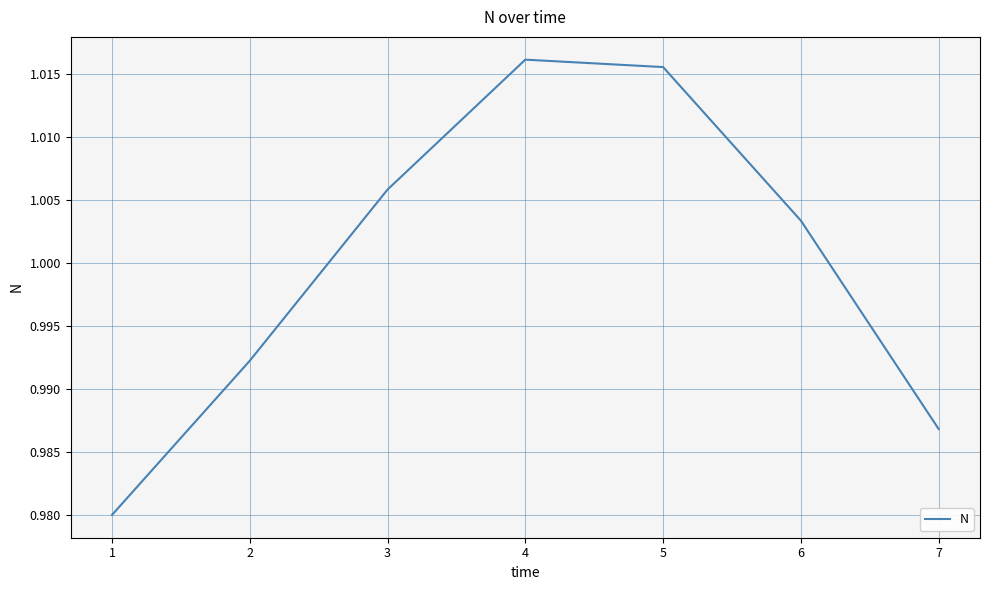

List the labels in order of value, smallest first.

1, 7, 2, 6, 3, 5, 4